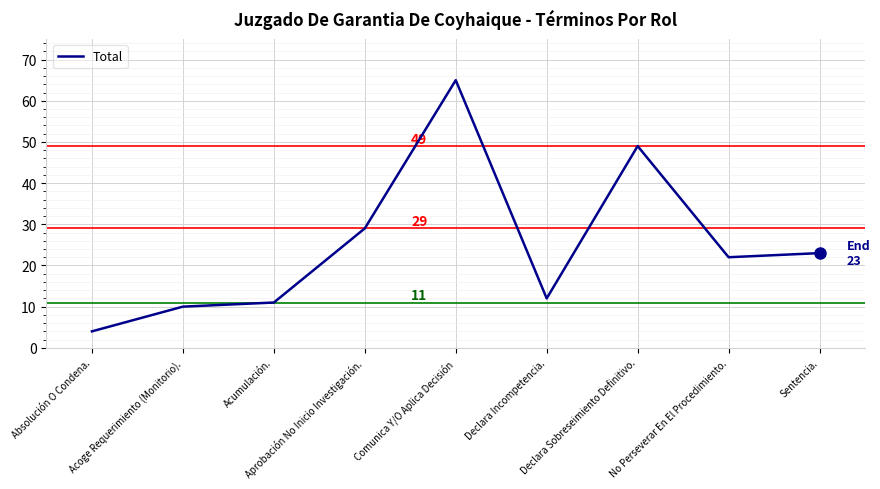

List the labels in order of value, largest first.

Comunica Y/O Aplica Decisión, Declara Sobreseimiento Definitivo., Aprobación No Inicio Investigación., Sentencia., No Perseverar En El Procedimiento., Declara Incompetencia., Acumulación., Acoge Requerimiento (Monitorio)., Absolución O Condena.